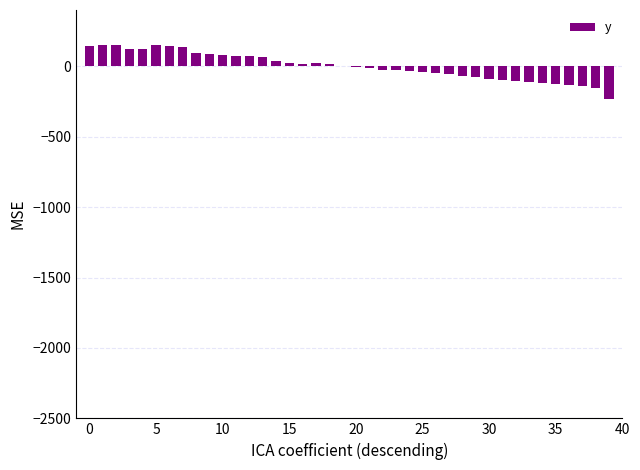

How many series are shown in this chart?

1